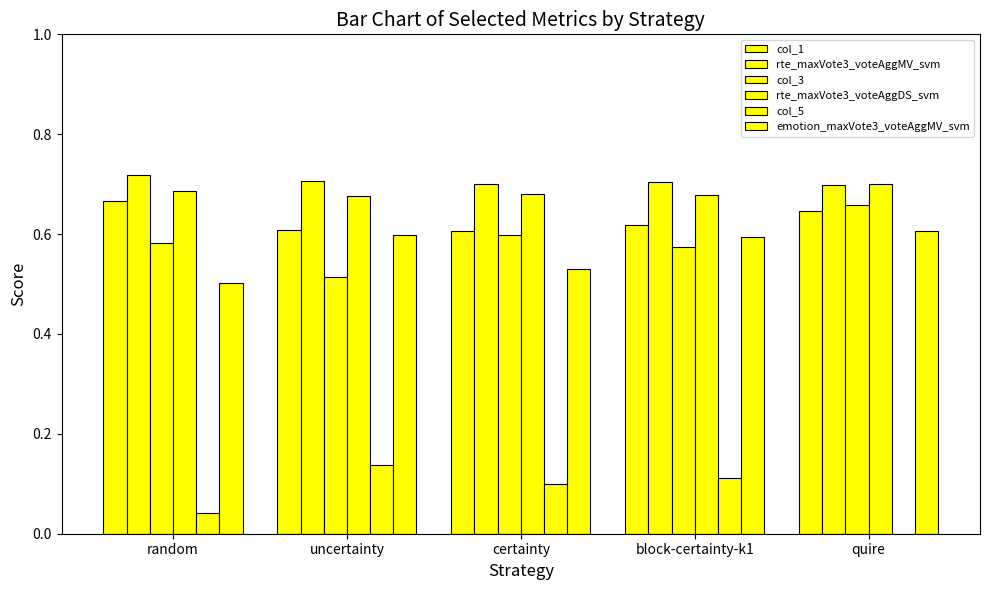

What is the label of the 1st bar from the right?

quire